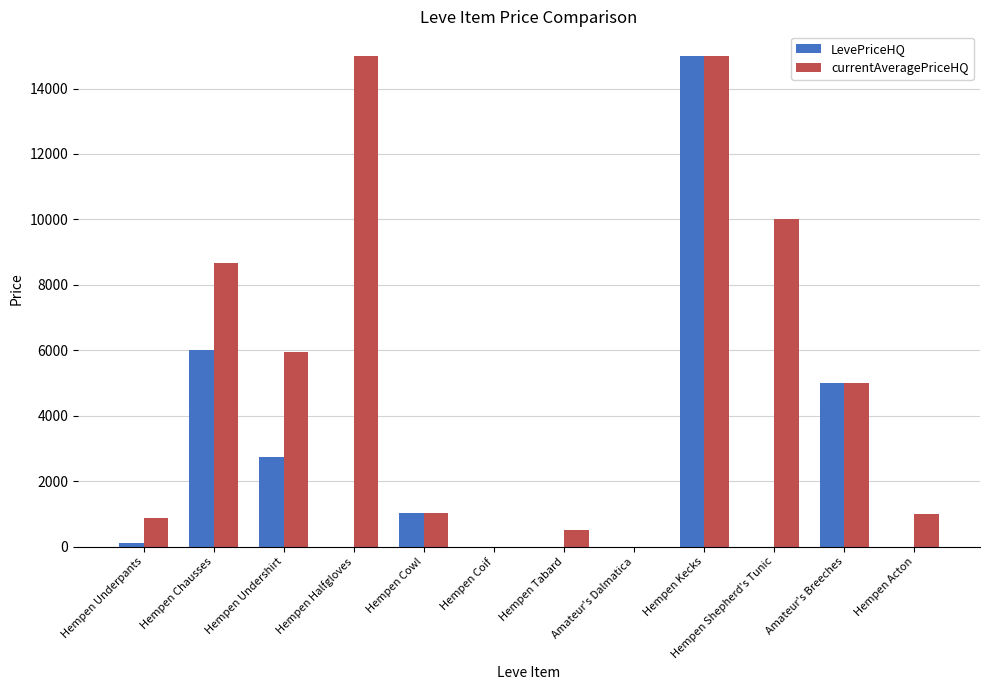

Are the bars horizontal?

No